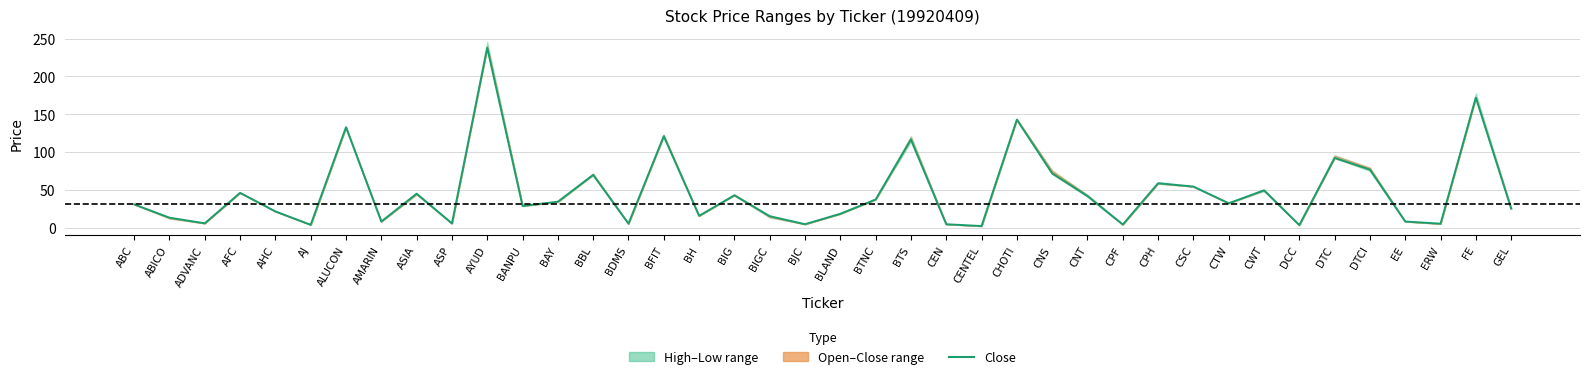

List the labels in order of value, largest first.

AYUD, FE, CHOTI, ALUCON, BFIT, BTS, DTC, DTCI, CNS, BBL, CPH, CSC, CWT, AFC, ASIA, BIG, CNT, BTNC, BAY, CTW, ABC, BANPU, GEL, AHC, BLAND, BH, BIGC, ABICO, EE, AMARIN, ADVANC, ASP, BDMS, ERW, BJC, CEN, CPF, AJ, DCC, CENTEL